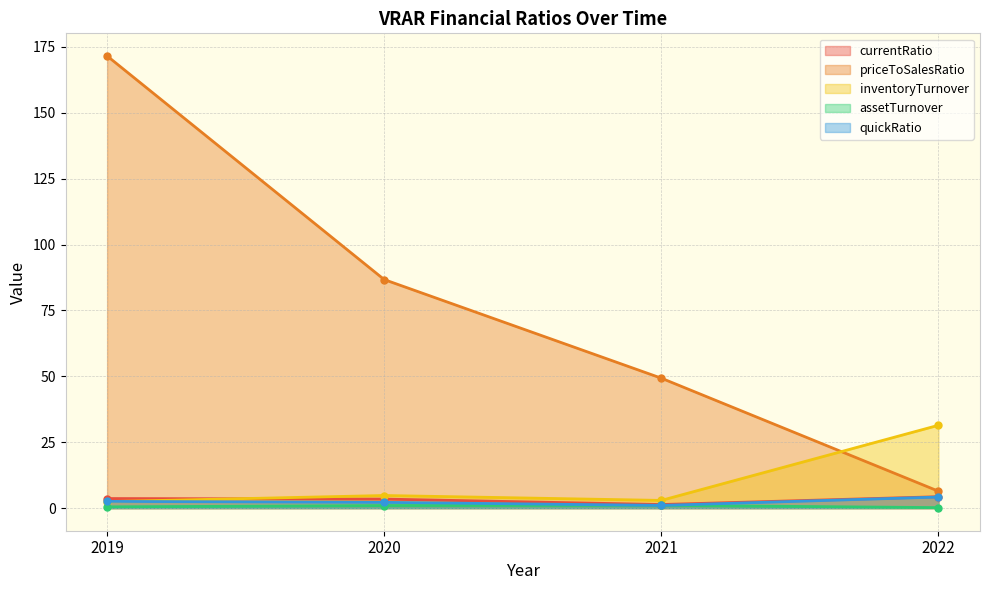

How many lines are shown in the chart?

5